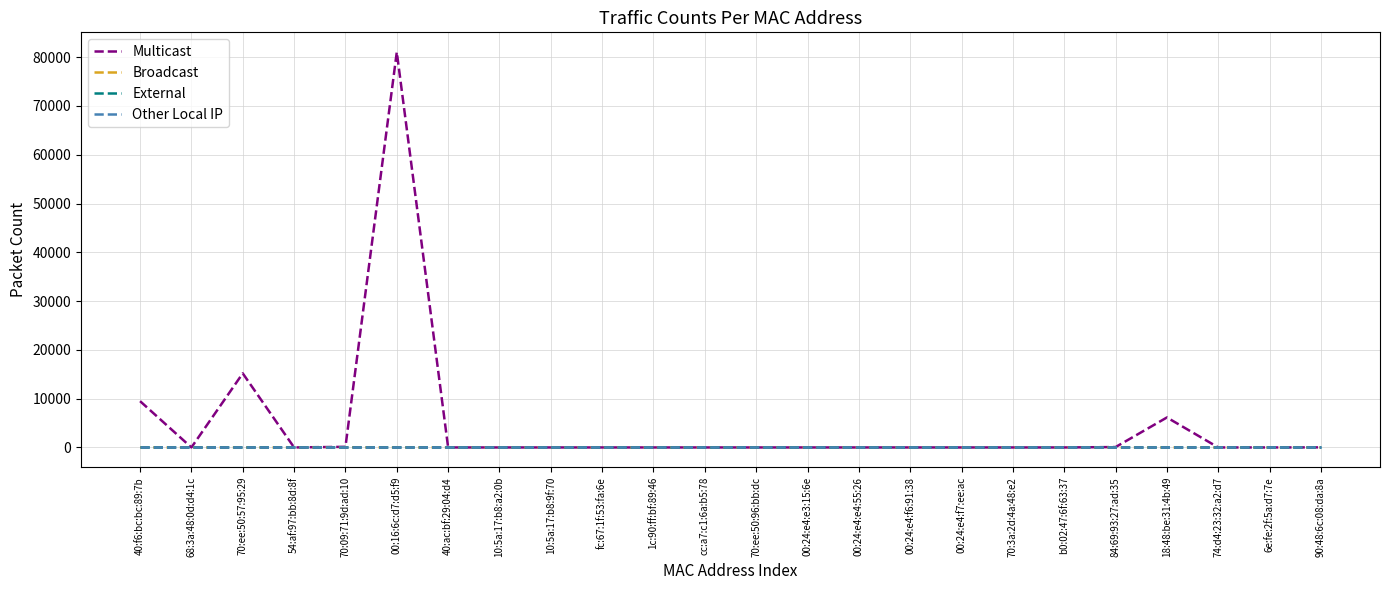

How many lines are shown in the chart?

4